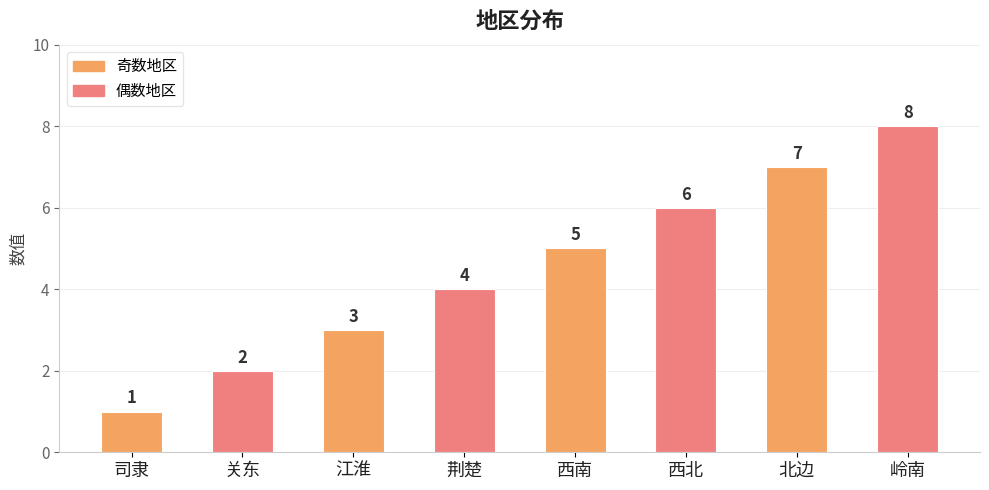

Is it true that the value at 岭南 is 8?

True